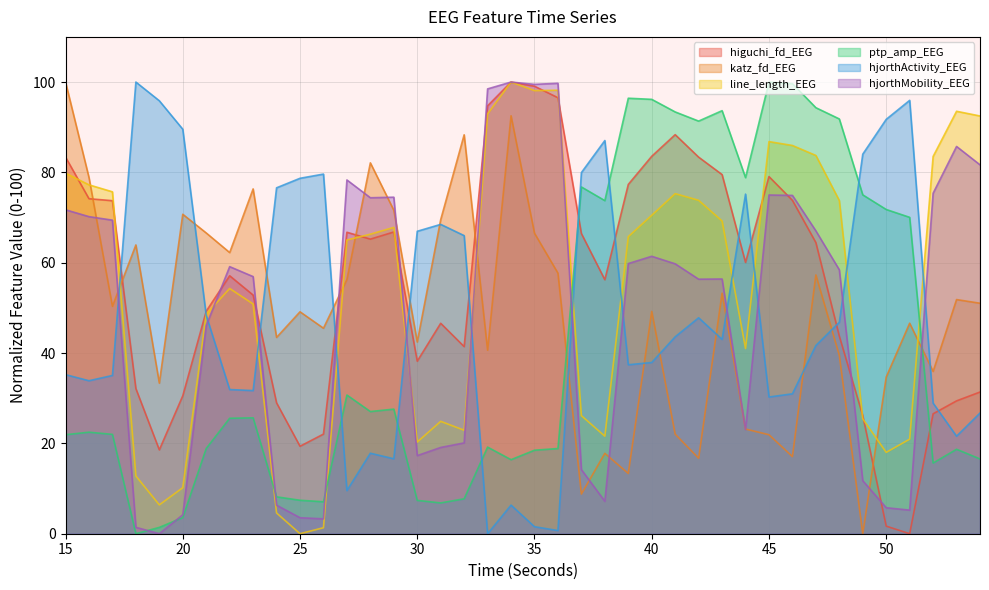

What is the highest value of the hjorthActivity_EEG series?

100.0